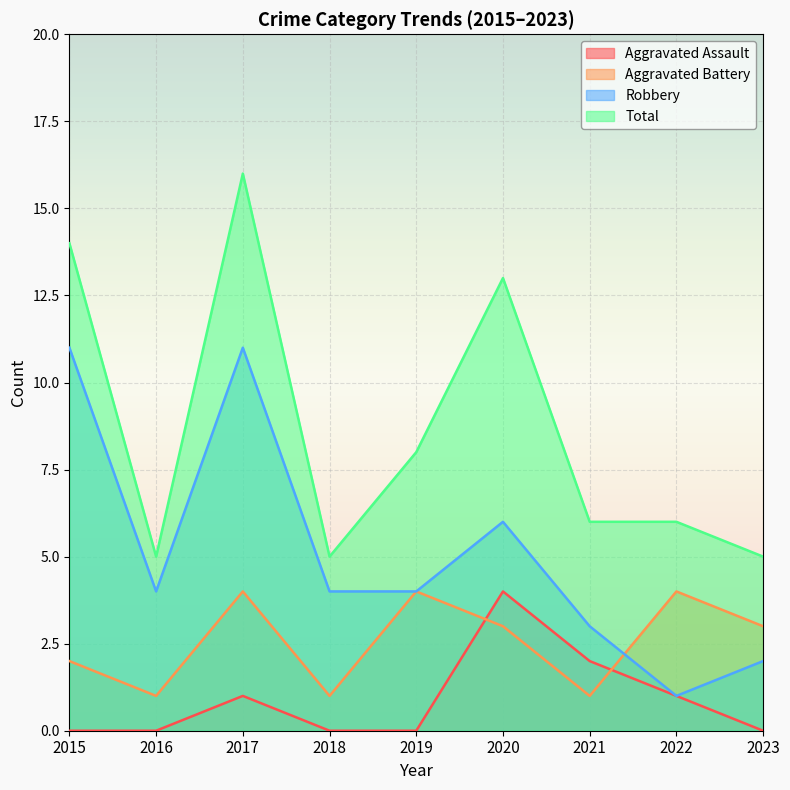

What is the value of the Robbery point at the 3rd from the left?

11